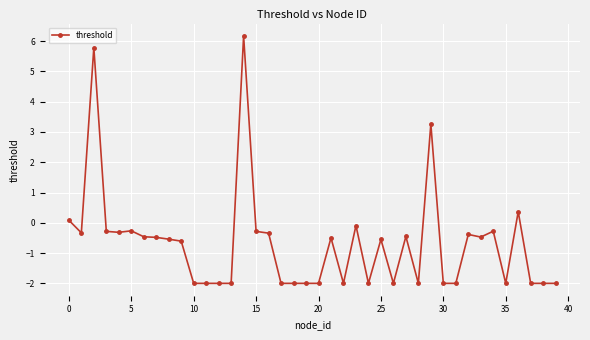

What is the smallest value displayed?

-2.0